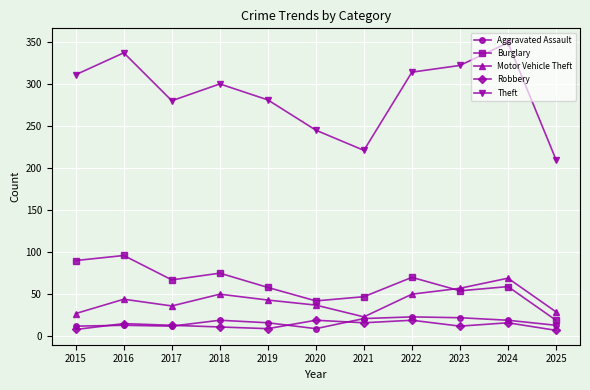

What are all the series names shown in the legend?

Aggravated Assault, Burglary, Motor Vehicle Theft, Robbery, Theft